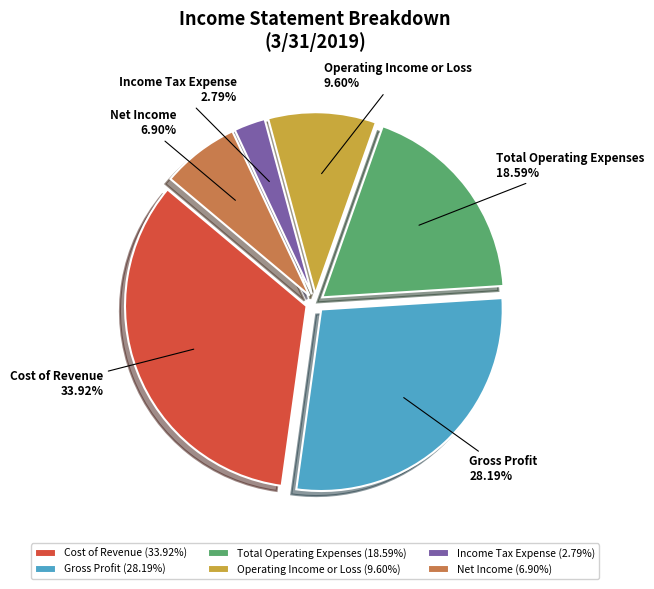

To the nearest percent, what portion does Income Tax Expense represent?

3%